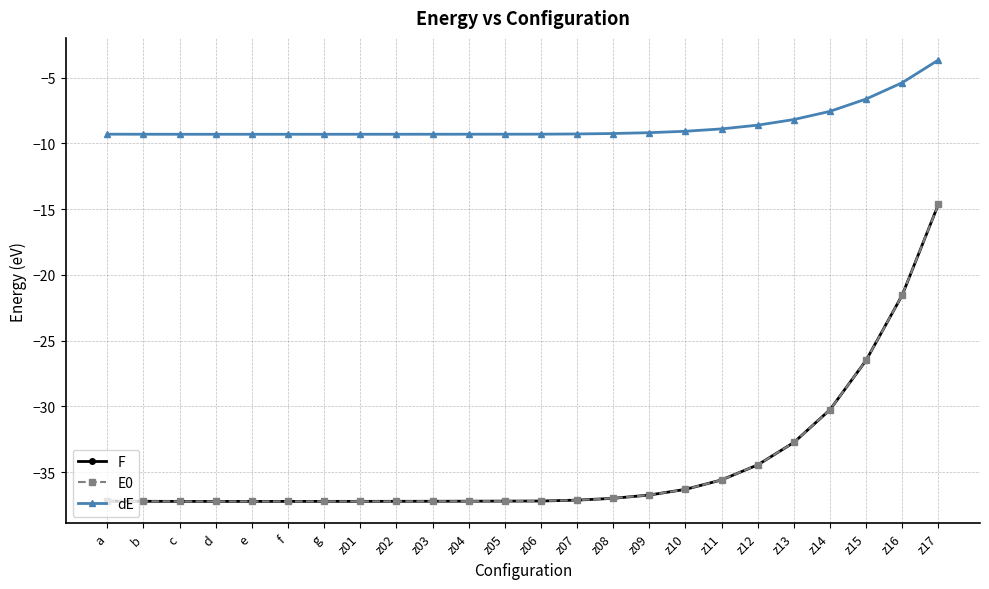

What are all the series names shown in the legend?

F, E0, dE